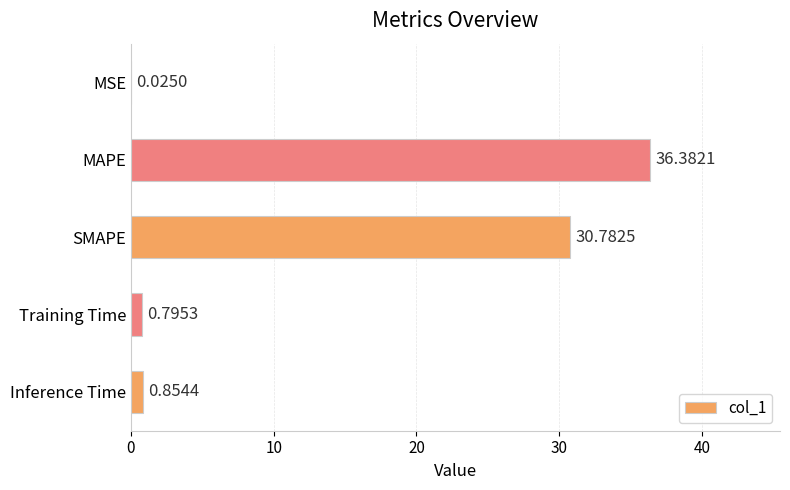

What is the sum of all values?

68.8